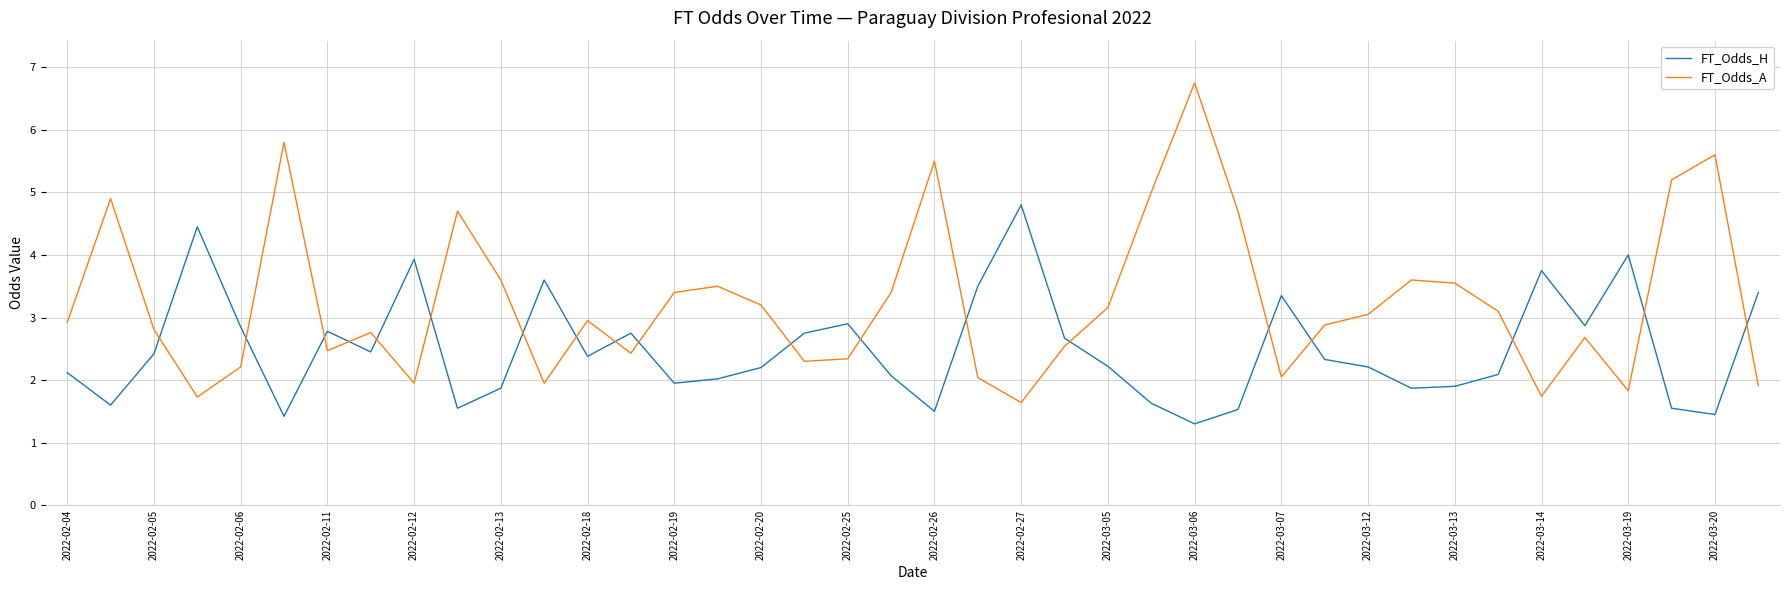

How many lines are shown in the chart?

2